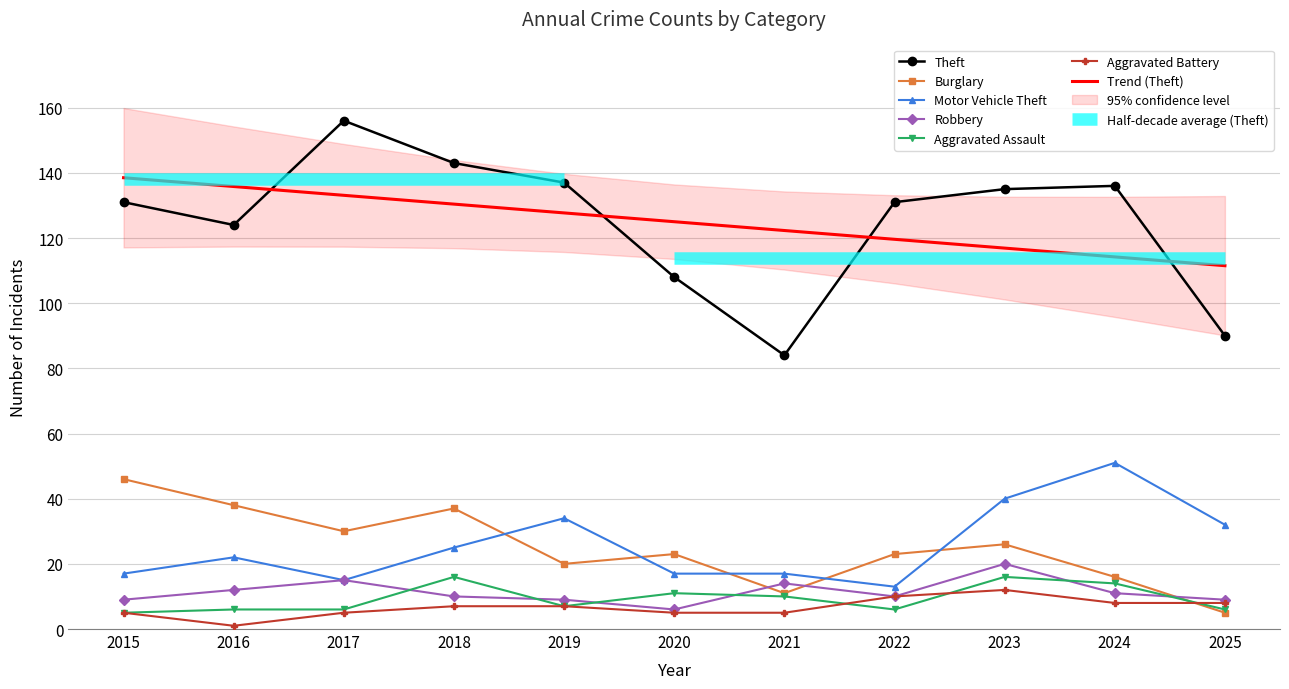

Reading left to right, what are all the values shown in this chart?

Theft: 131	124	156	143	137	108	84	131	135	136	90
Burglary: 46	38	30	37	20	23	11	23	26	16	5
Motor Vehicle Theft: 17	22	15	25	34	17	17	13	40	51	32
Robbery: 9	12	15	10	9	6	14	10	20	11	9
Aggravated Assault: 5	6	6	16	7	11	10	6	16	14	6
Aggravated Battery: 5	1	5	7	7	5	5	10	12	8	8